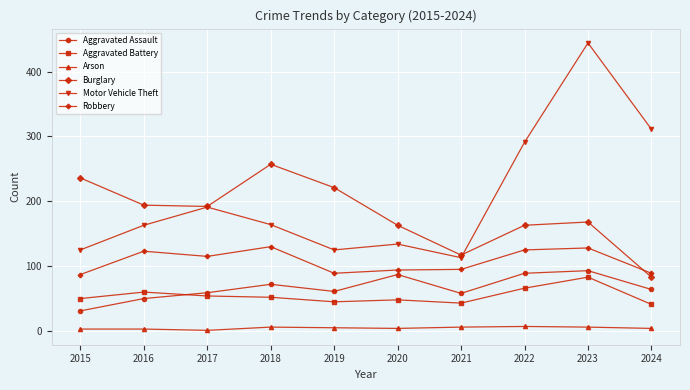

Which series has the largest total across all categories?

Motor Vehicle Theft